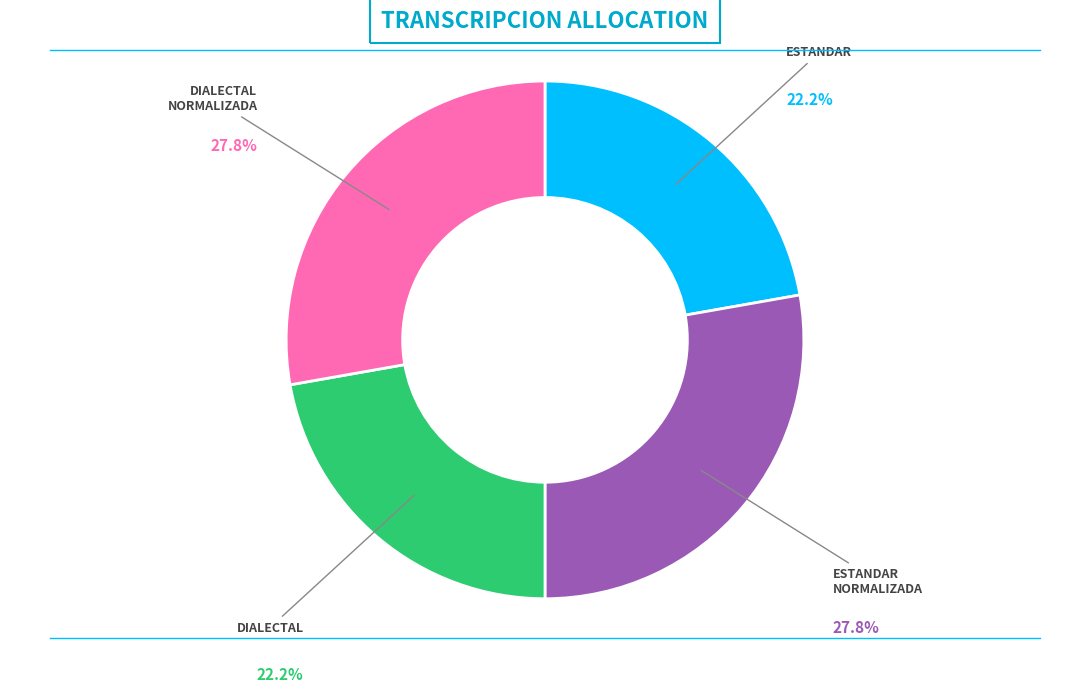

Is there any slice that represents more than half of the pie?

No